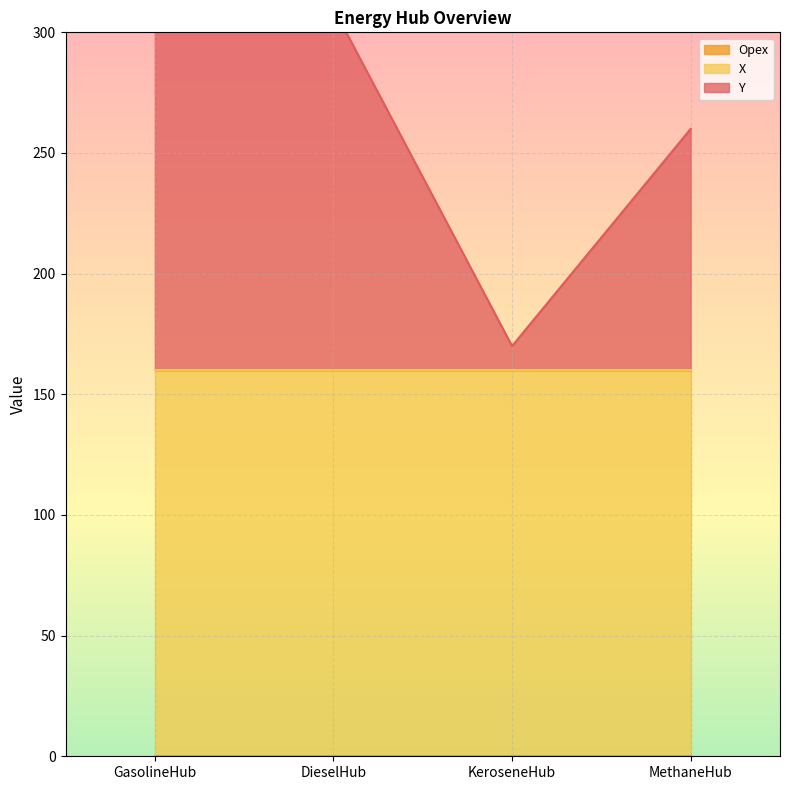

True or false: Opex and X intersect in this chart.

False